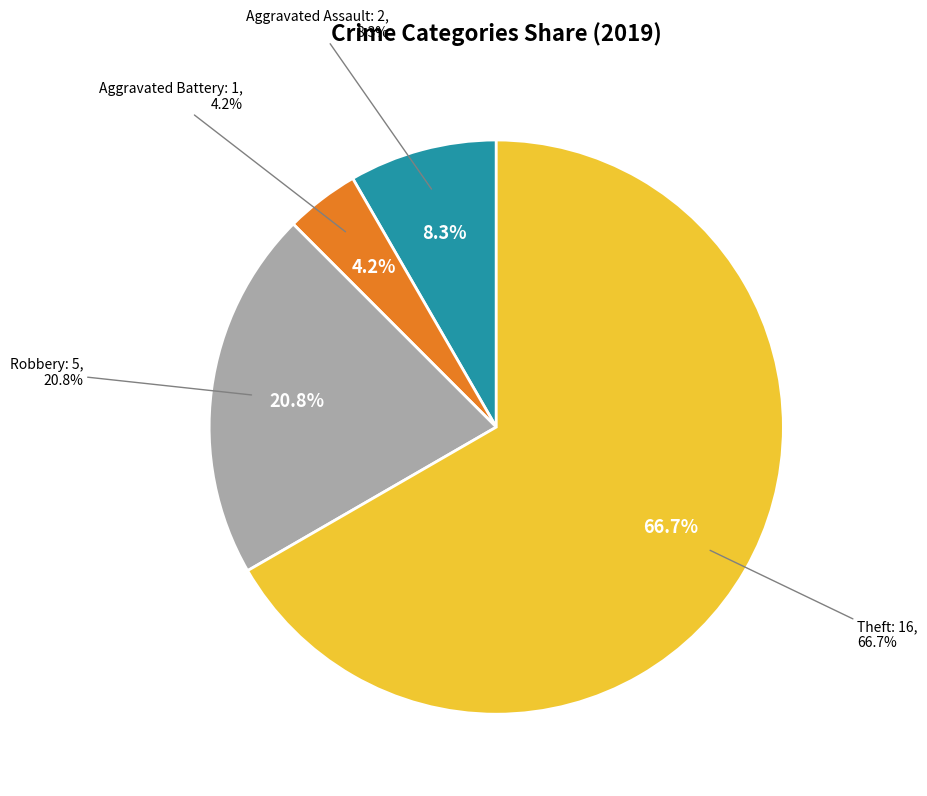

Which slice is the largest?

Theft